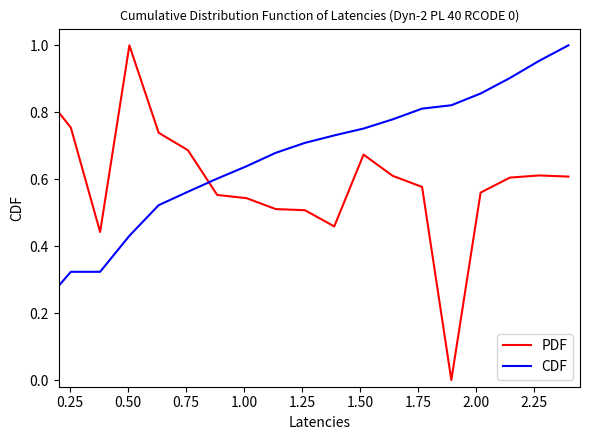

True or false: CDF and PDF intersect in this chart.

True